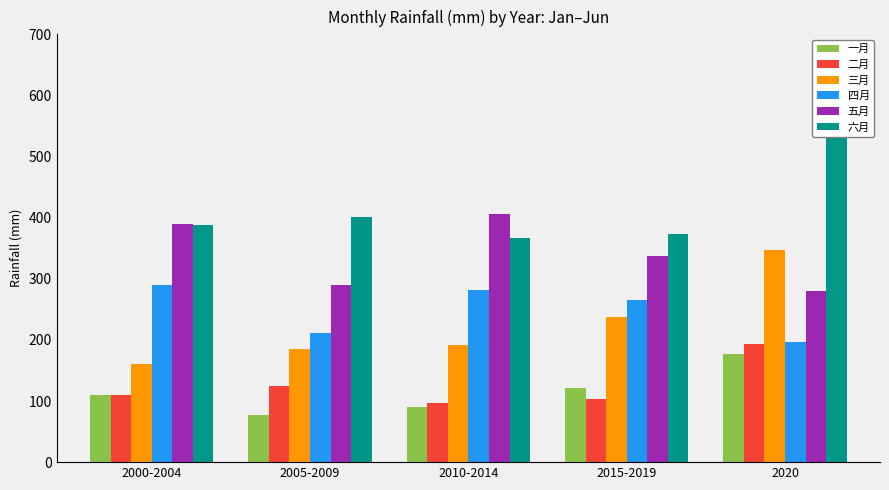

What are all the series names shown in the legend?

一月, 二月, 三月, 四月, 五月, 六月